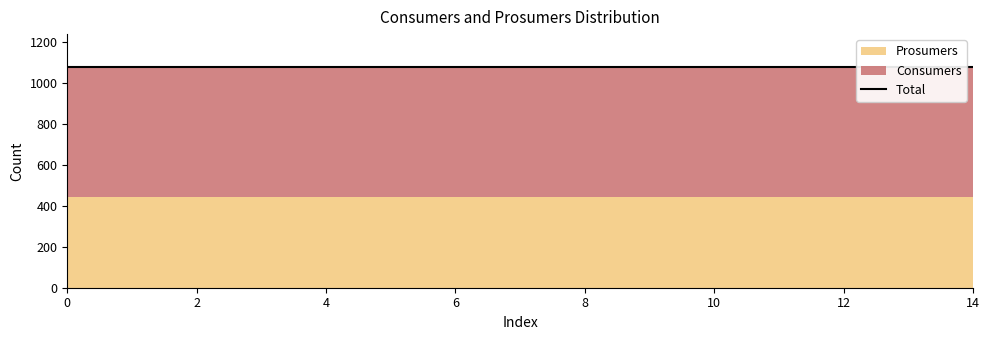

What is the value of the Consumers point at the 11th from the left?

635